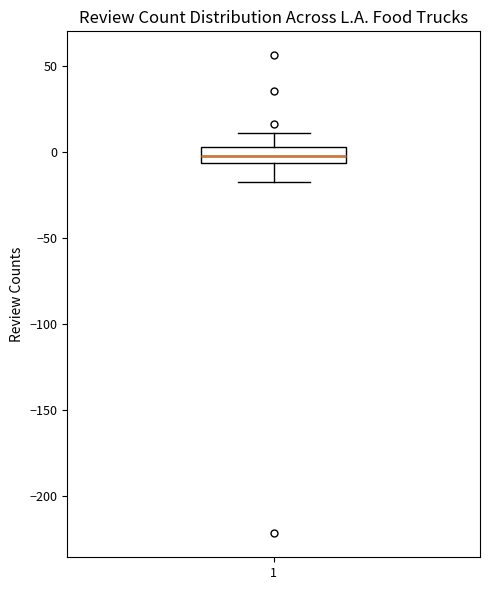

Transcribe this box plot: give where the median line is, the range the box spans, and where the two whiskers end, as read against the y-axis. The values are not printed on the chart, so give them approximately, as read against the axis.

median 0, box -5 to 5, whiskers -15 to 10